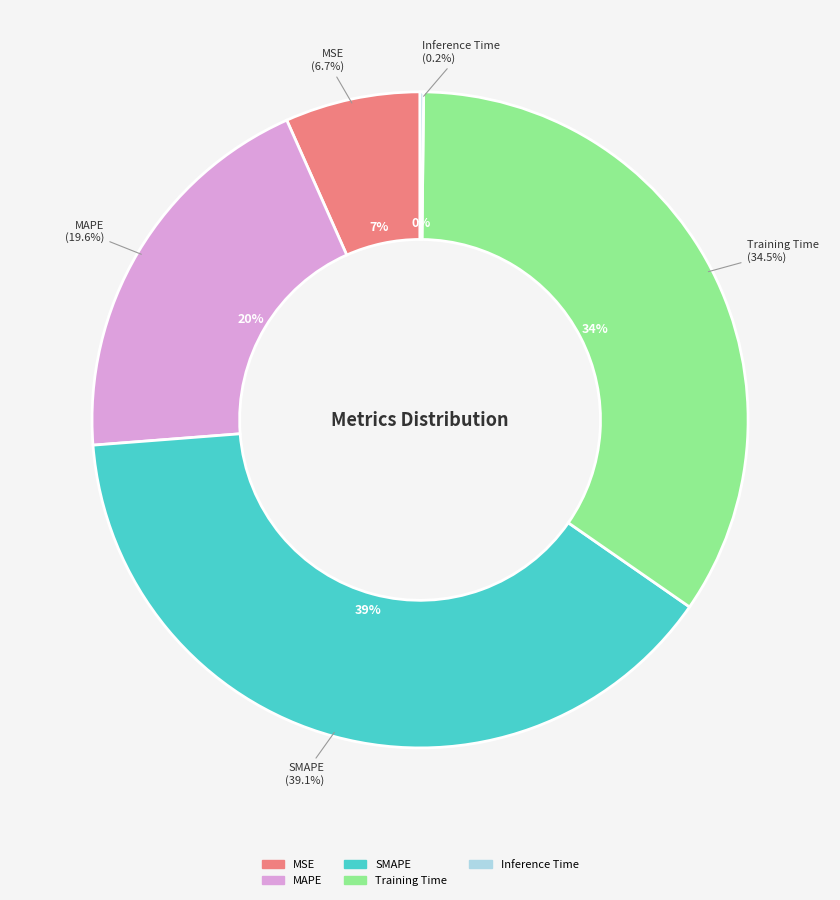

Is it true that Inference Time is 8% of the pie?

False